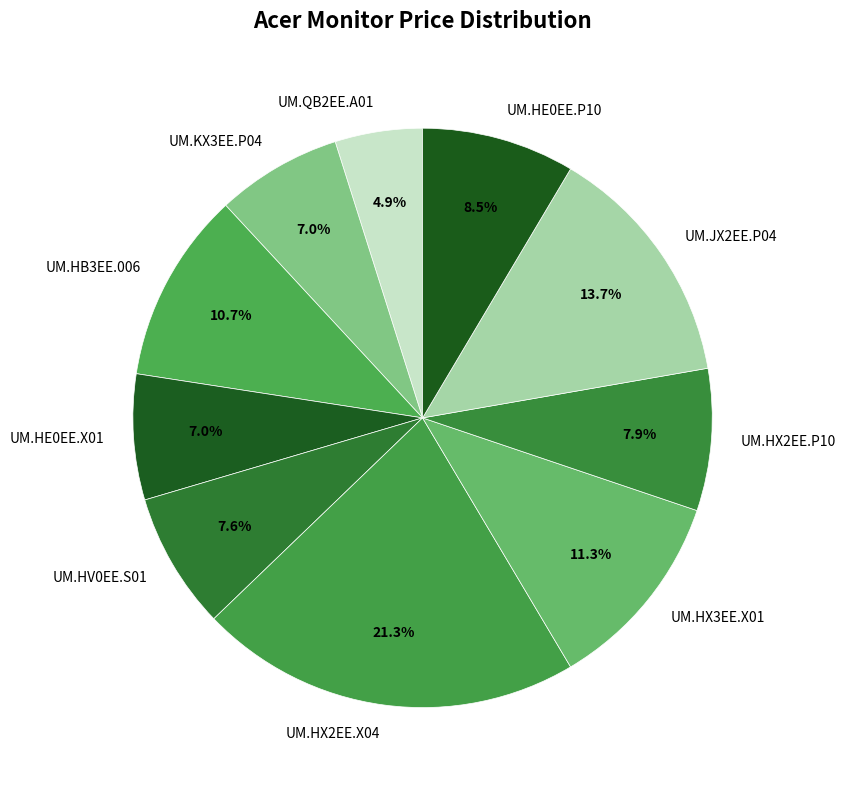

Is it true that UM.HX2EE.X04 is 21% of the pie?

True